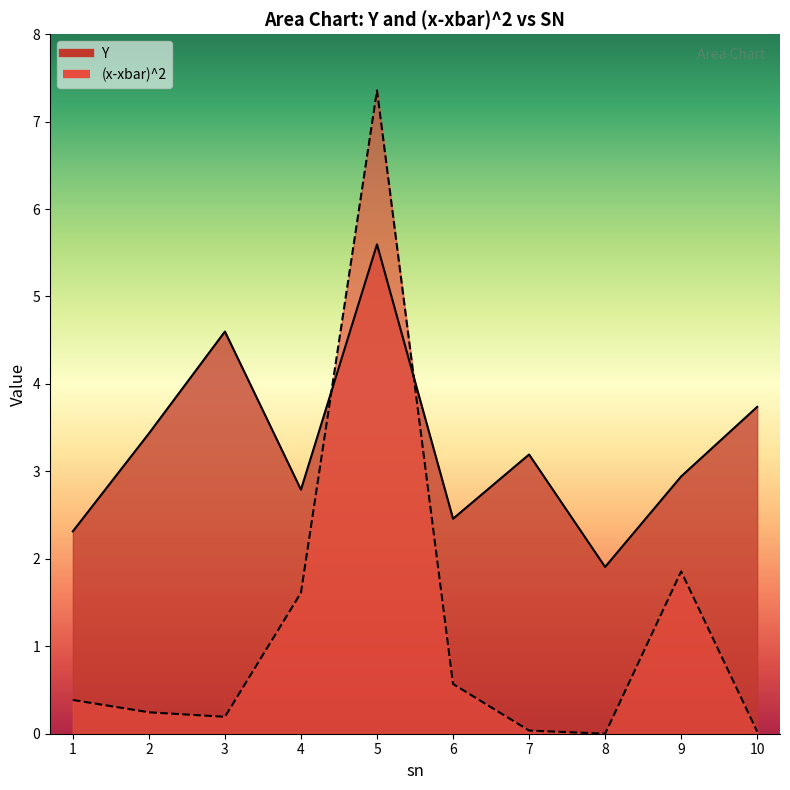

Is it true that (x-xbar)^2 equals 11.4 at 5?

False